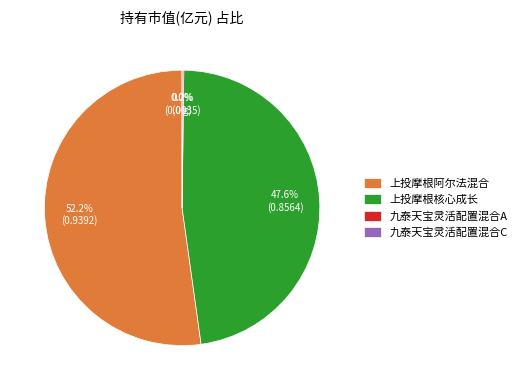

What is the majority slice?

上投摩根阿尔法混合